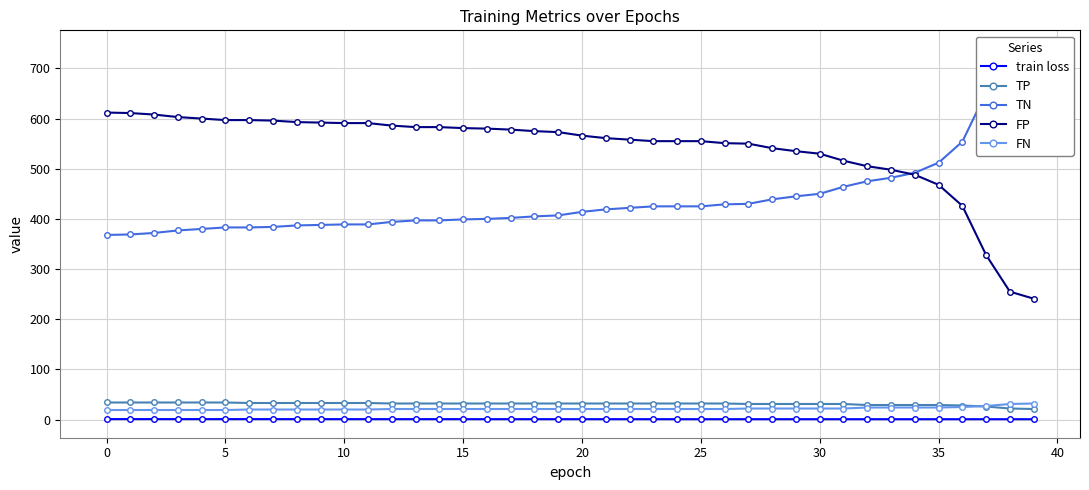

True or false: FN and train loss intersect in this chart.

False